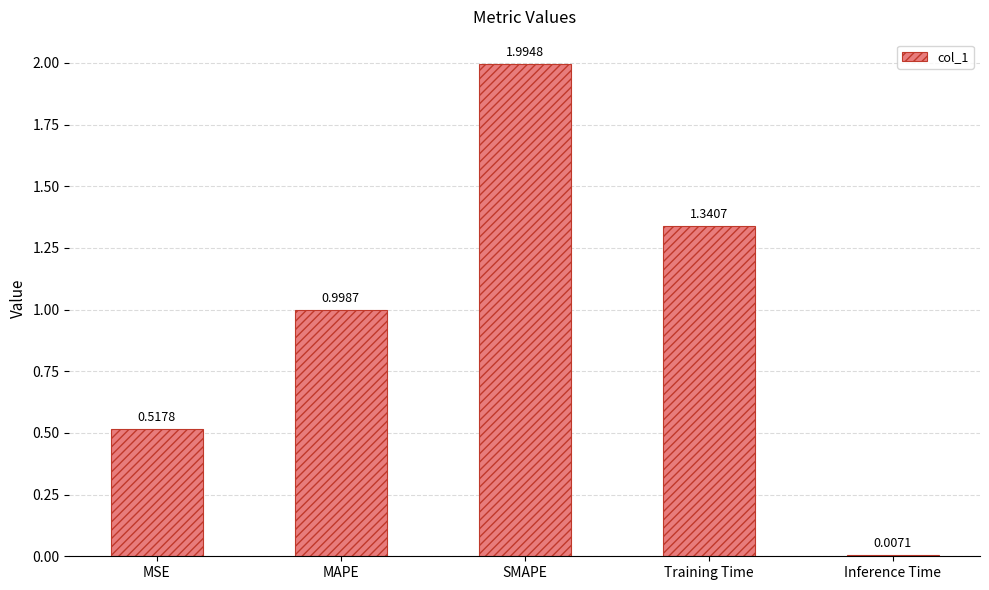

Rank the categories by value from lowest to highest.

Inference Time, MSE, MAPE, Training Time, SMAPE